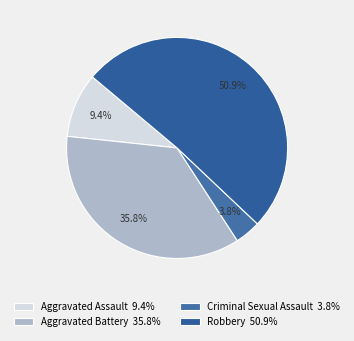

What portion of the pie excludes Criminal Sexual Assault?

96.2%